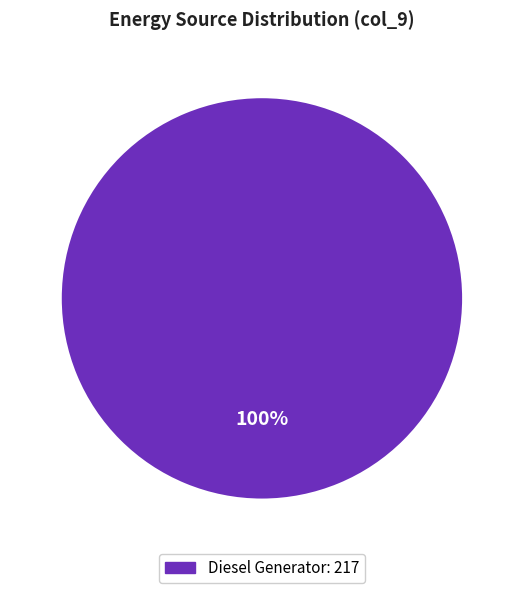

Is there a majority slice in this chart?

Yes